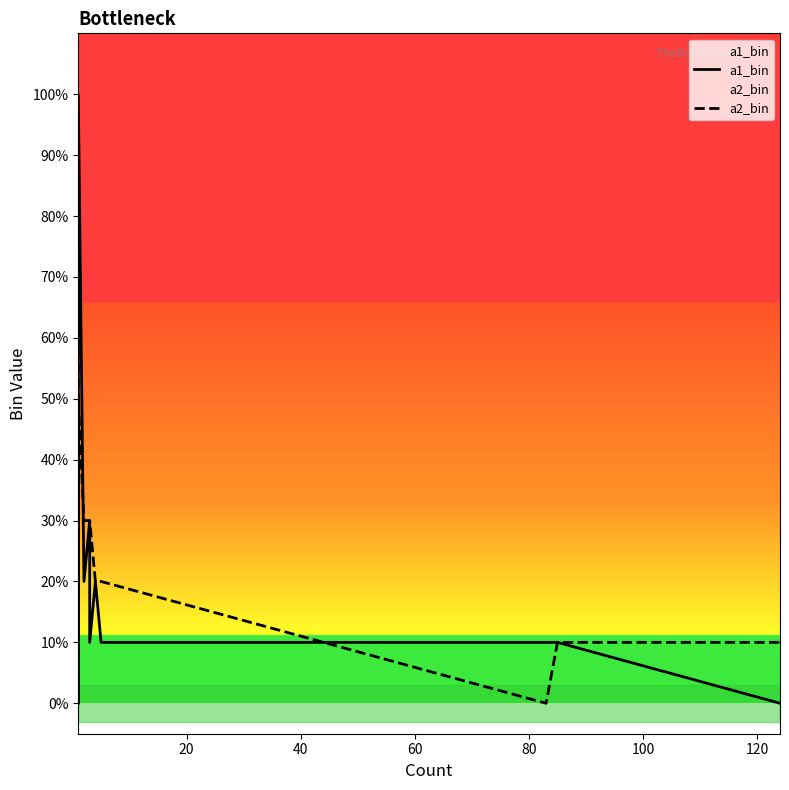

Count the number of data series in this chart.

2